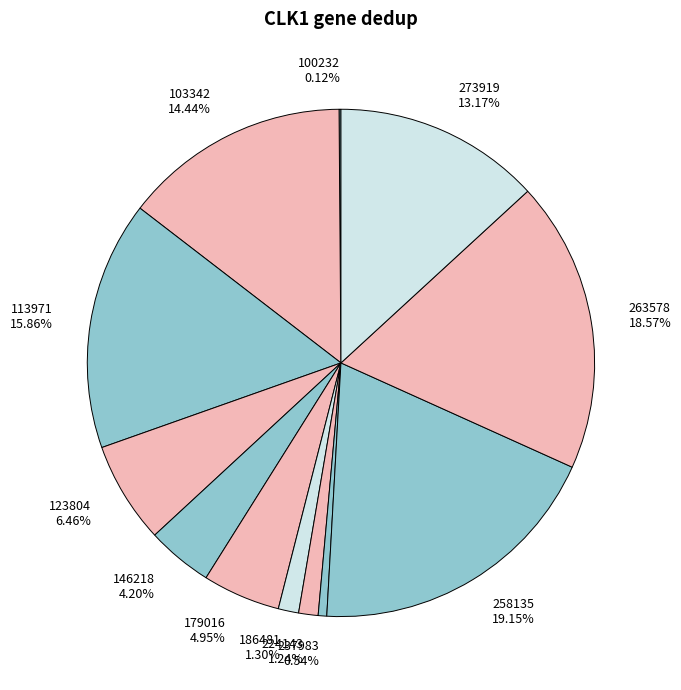

Which category has the biggest portion of the pie?

258135